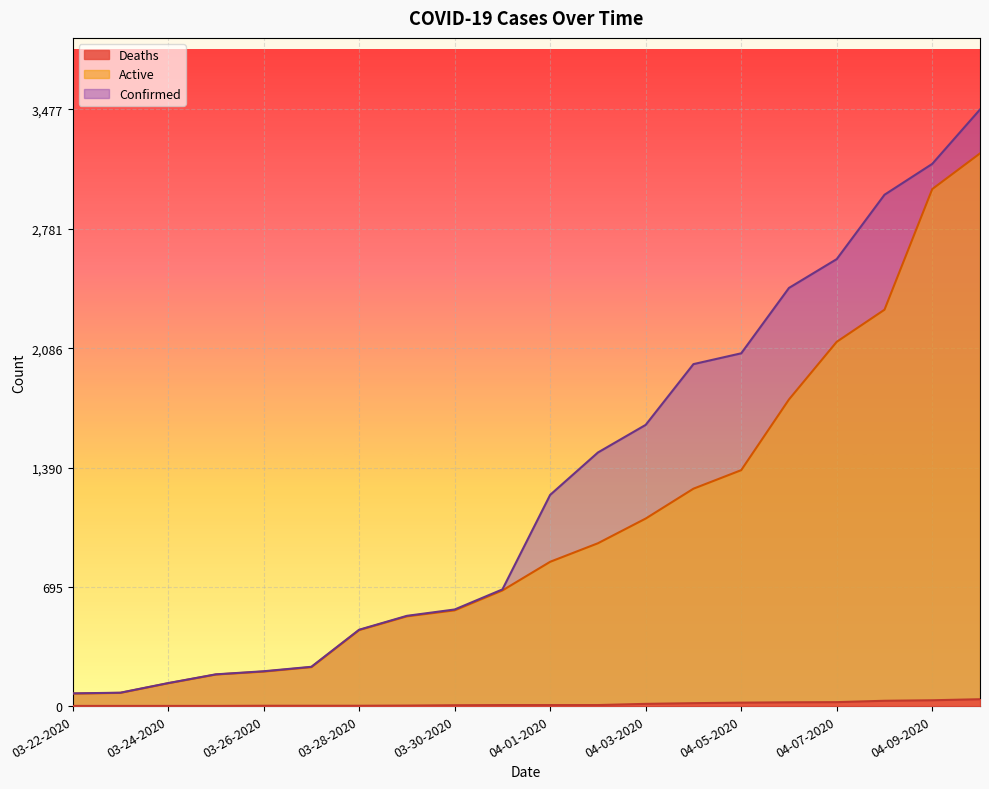

What is the highest value of the Confirmed series?

3477